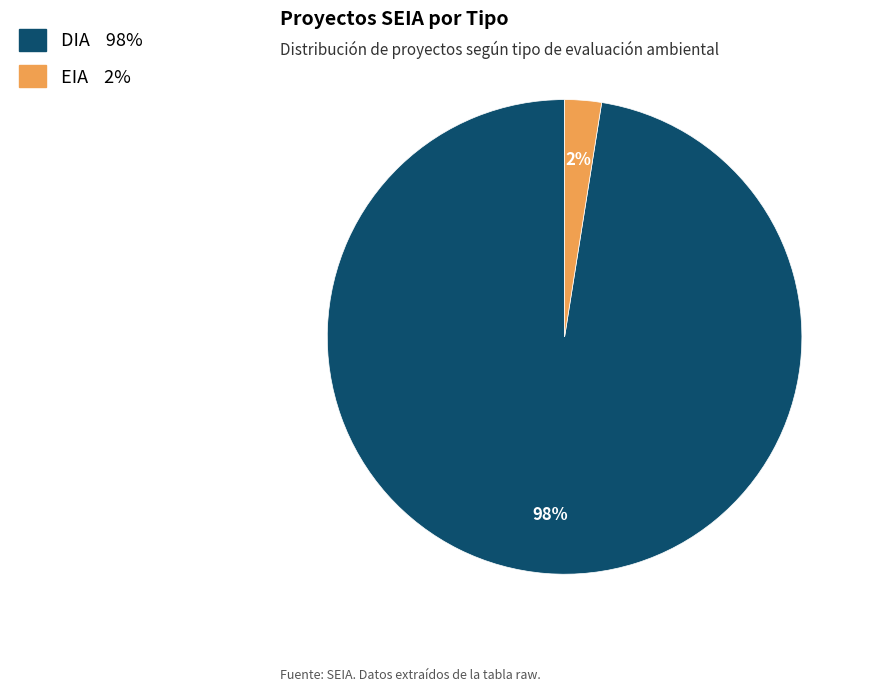

Rank the categories by value from lowest to highest.

EIA, DIA